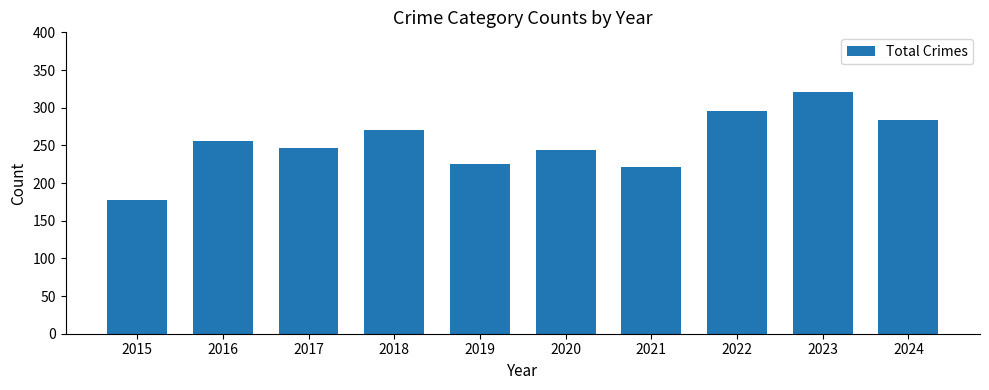

How many bars are there in total?

10